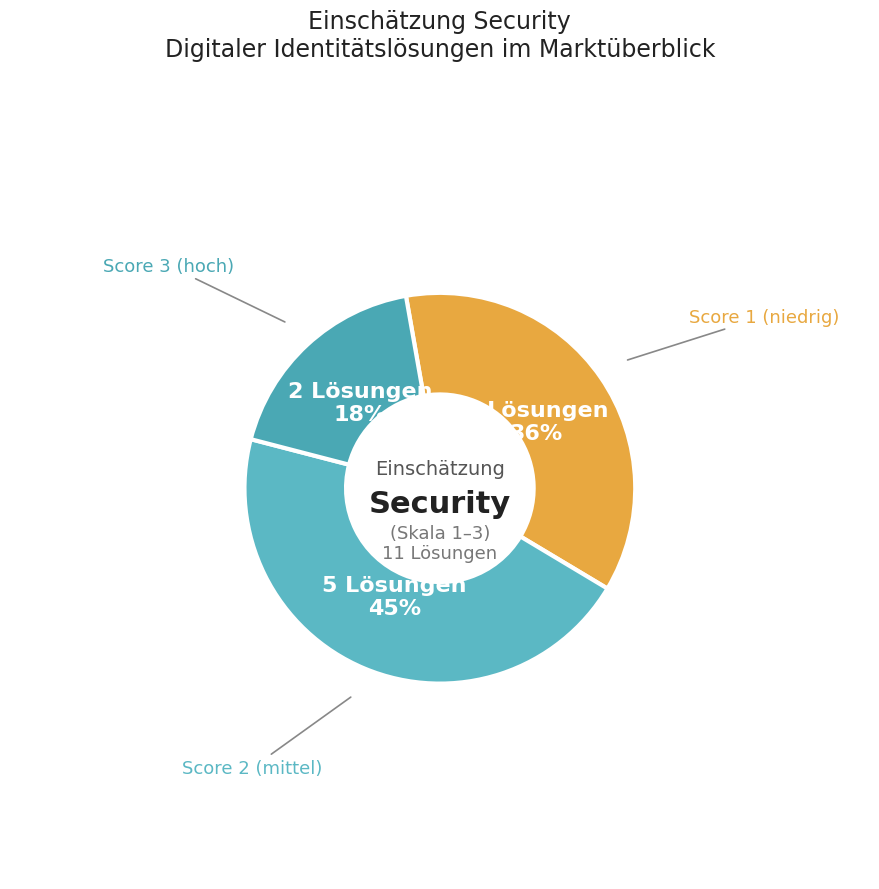

Is the sum of Score 2 (mittel) and Score 3 (hoch) greater than half?

Yes